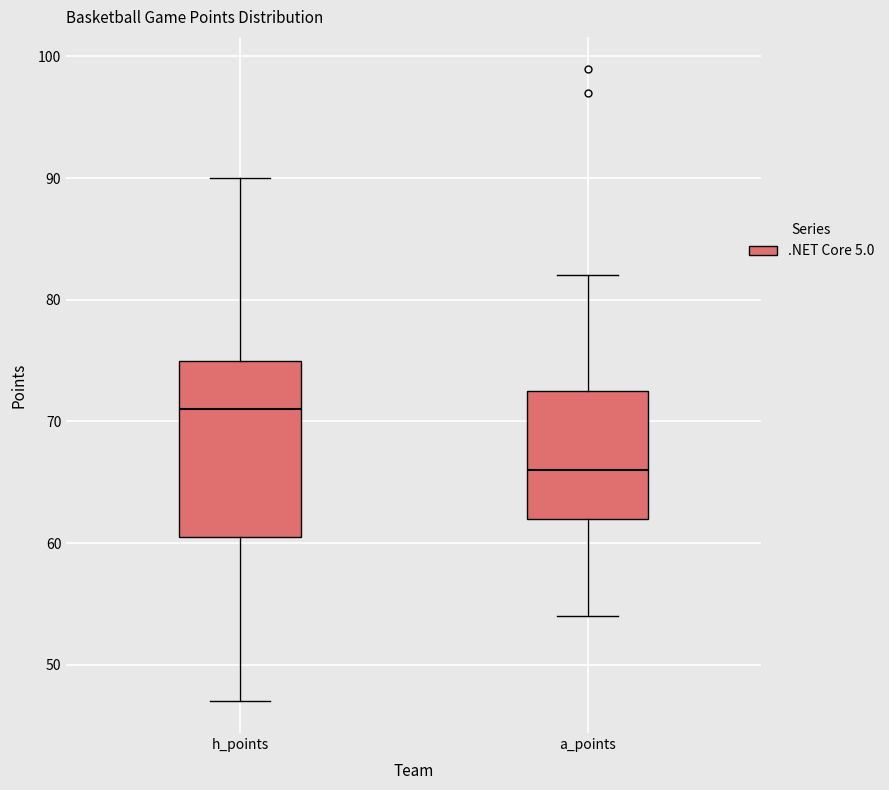

Where does the lower whisker of the box for a_points end on the y-axis? The values are not printed on the chart, so give them approximately, as read against the axis.

54